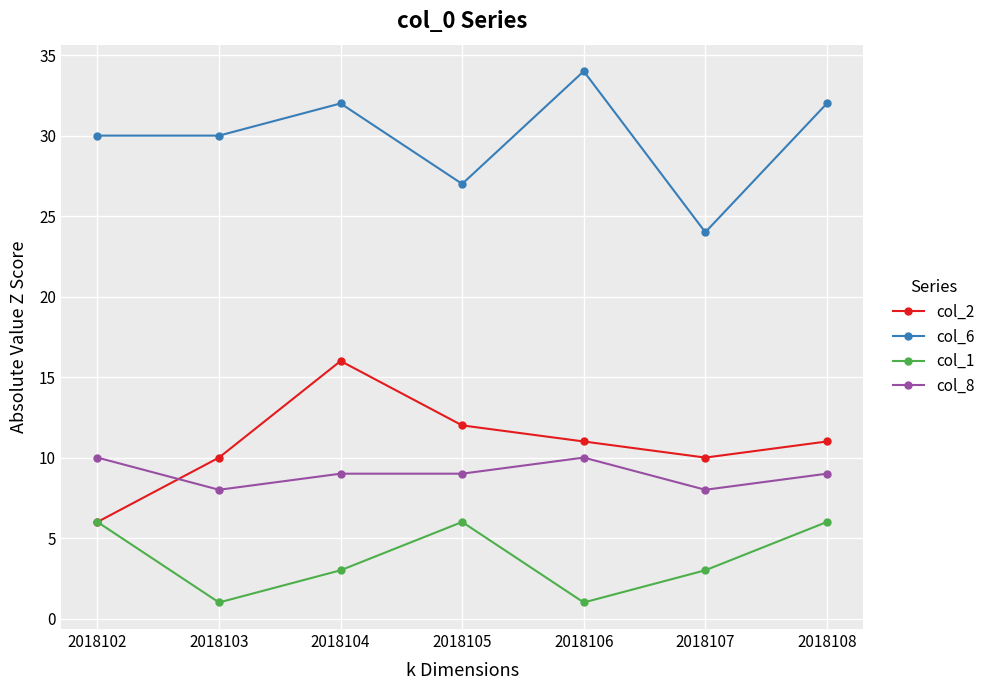

What is the spread (max minus min) of values at 2018102?

24